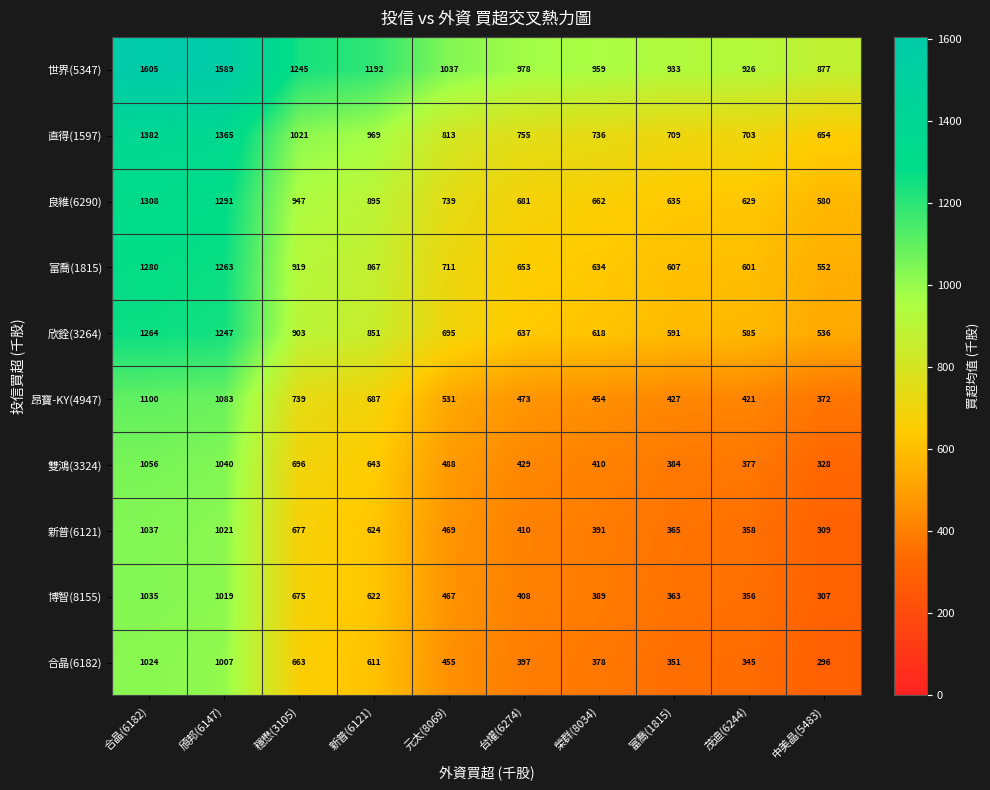

Is it true that 世界(5347) equals 401 at 中美晶(5483)?

False